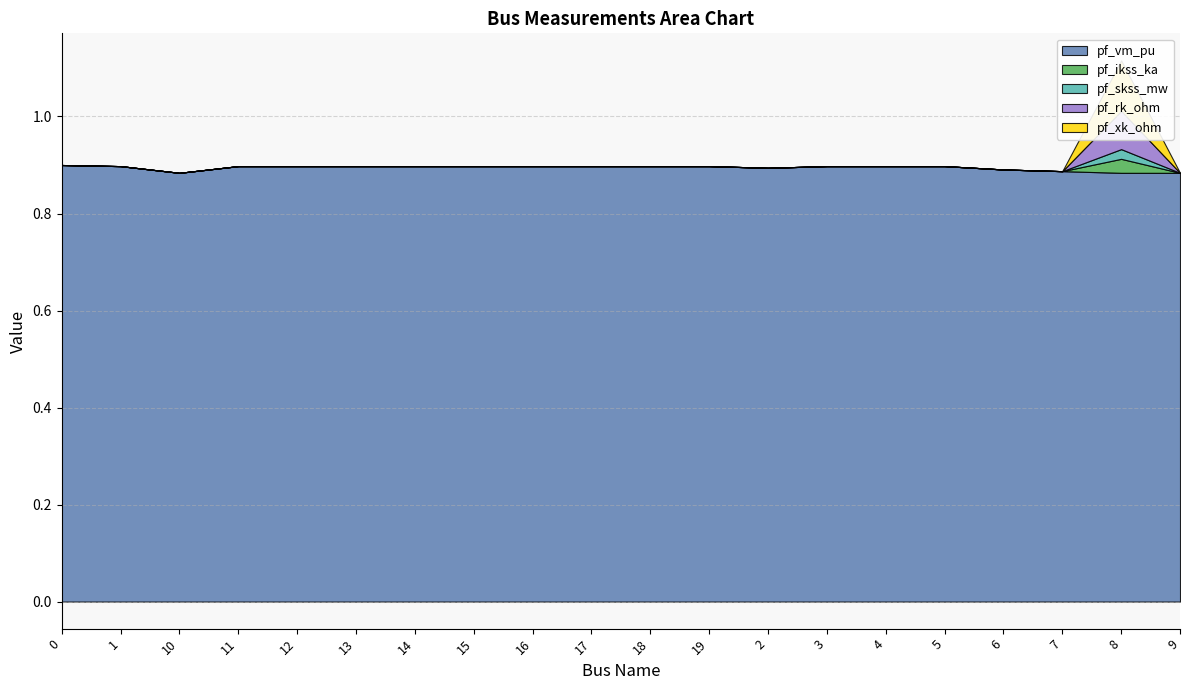

True or false: pf_xk_ohm and pf_rk_ohm cross at least once.

False